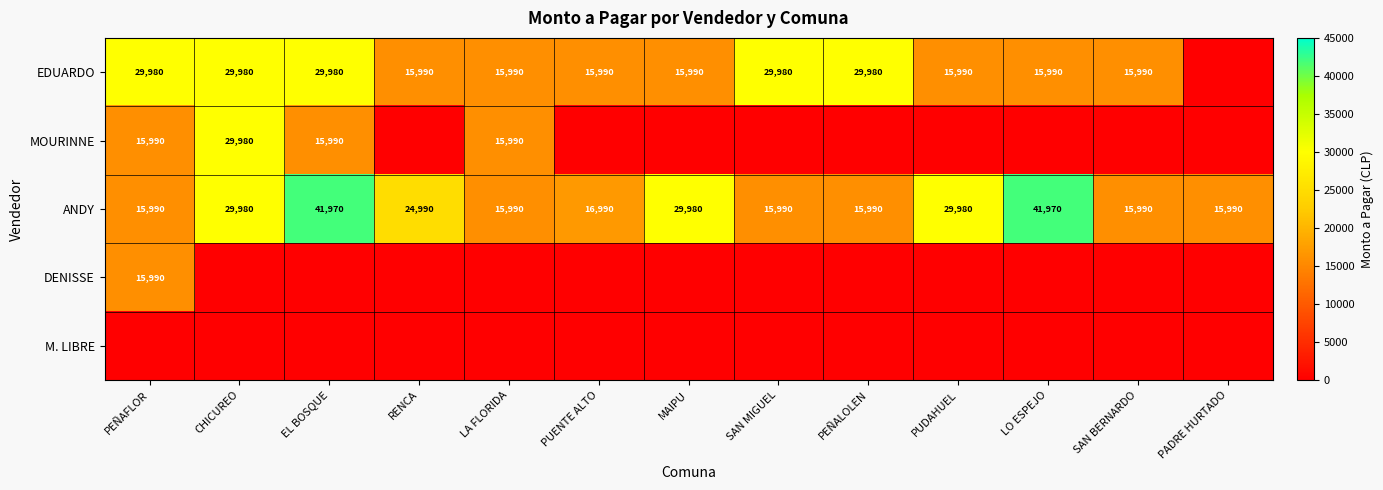

The EDUARDO series shows 11211 at PEÑALOLEN. True or false?

False